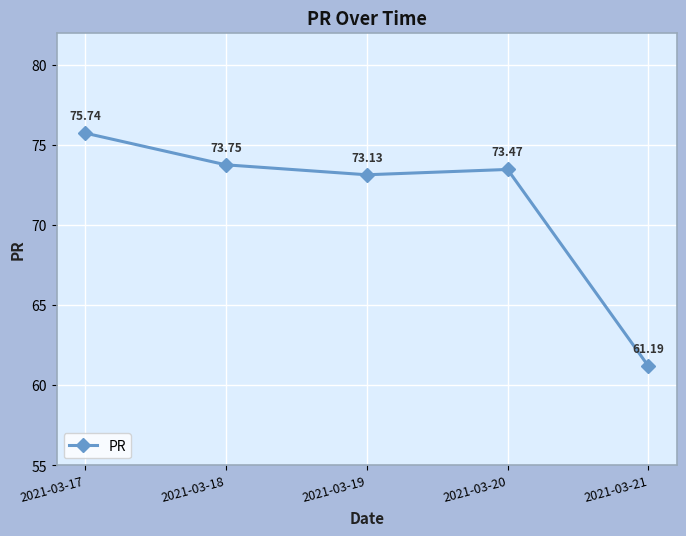

Does the chart have visible grid lines?

Yes